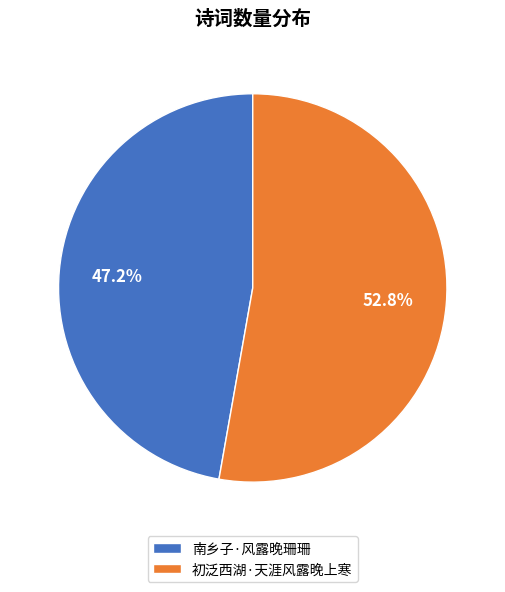

What percentage is the 南乡子·风露晚珊珊 slice, to the nearest percent?

47%